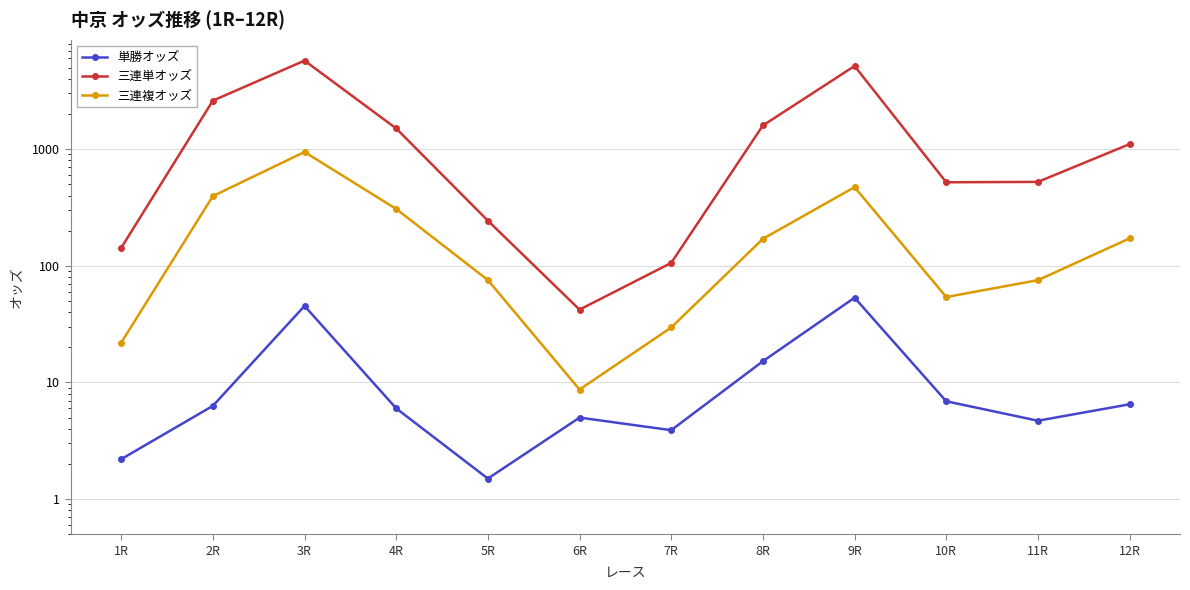

Is the value of 単勝オッズ at 2R greater than the value of 三連複オッズ at 7R?

No